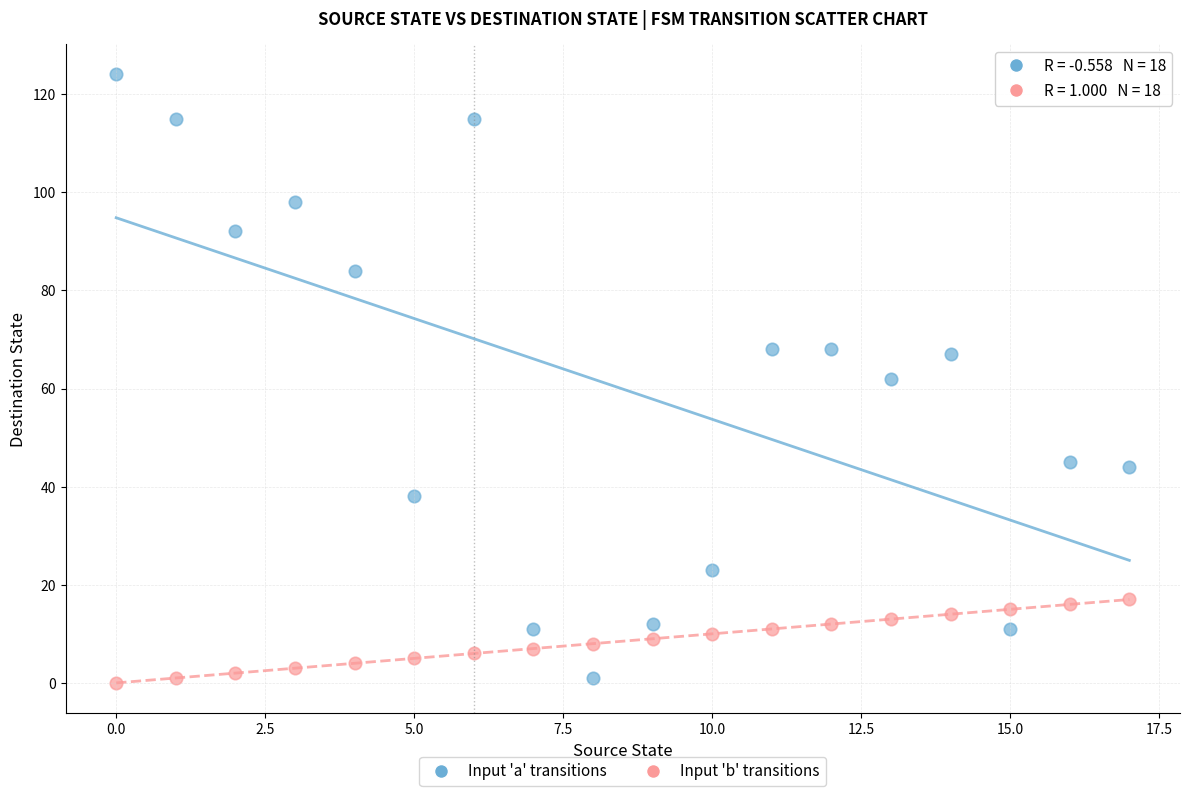

Which series has the largest Y range (max minus min)?

Input 'a' transitions